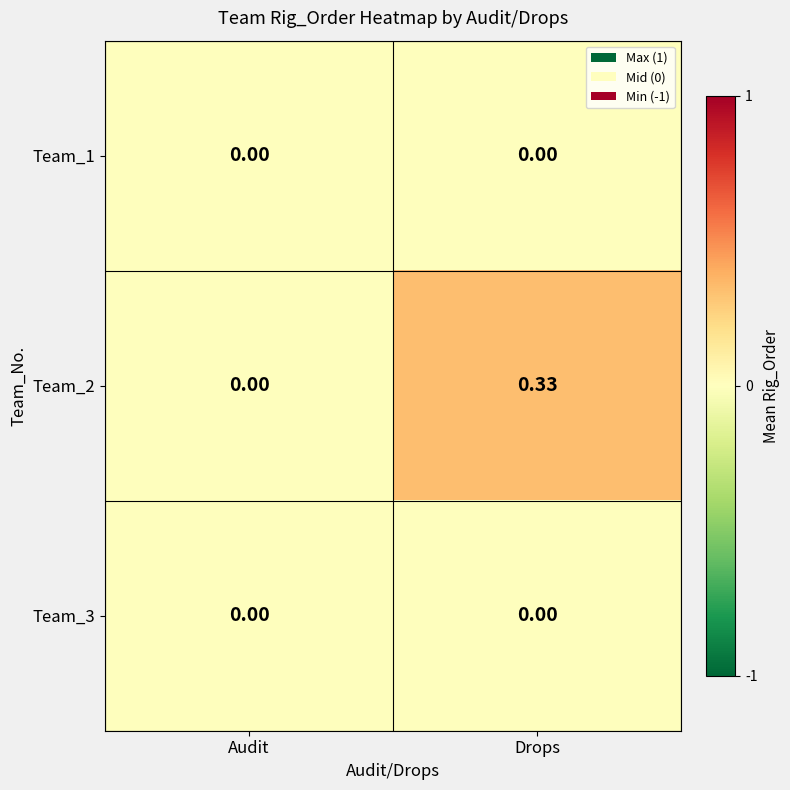

At which category is the sum across all series the highest?

Drops